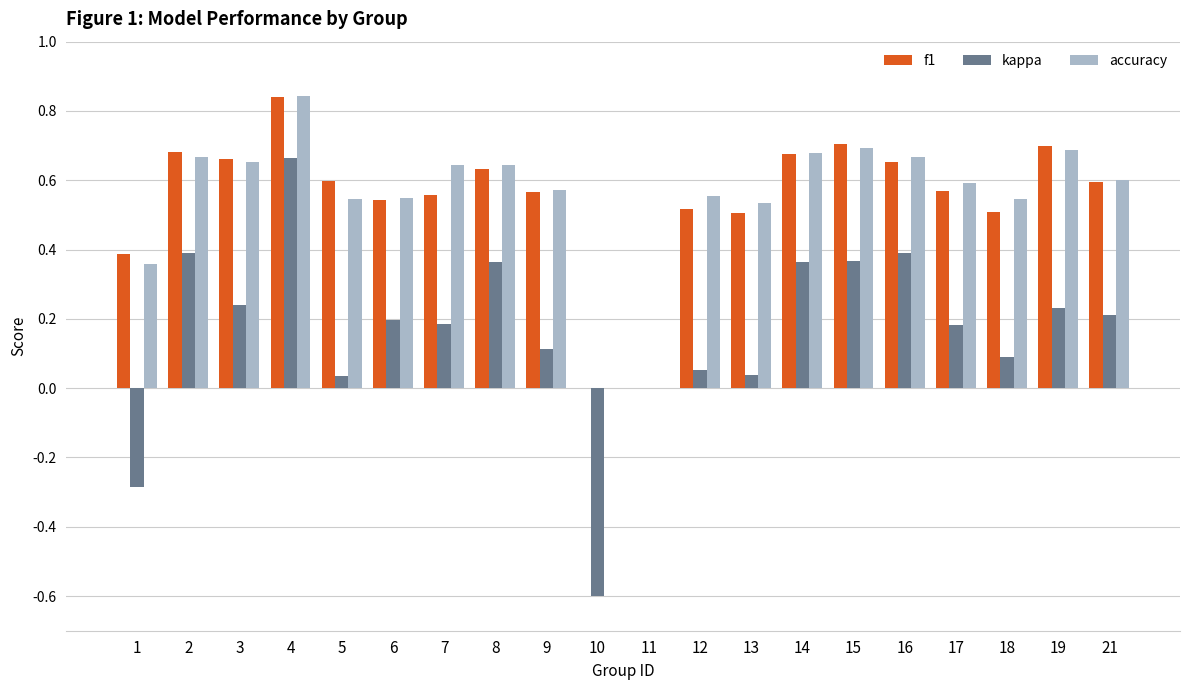

Is the value of kappa at 19 greater than the value of f1 at 10?

Yes